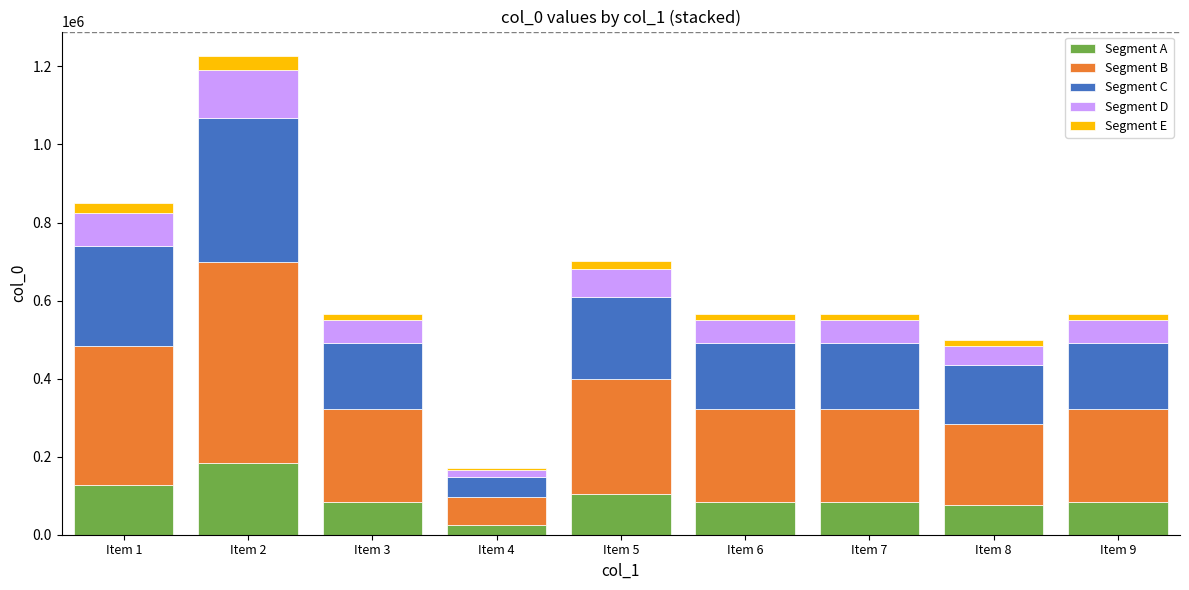

At which label does Segment A reach its peak?

Item 2